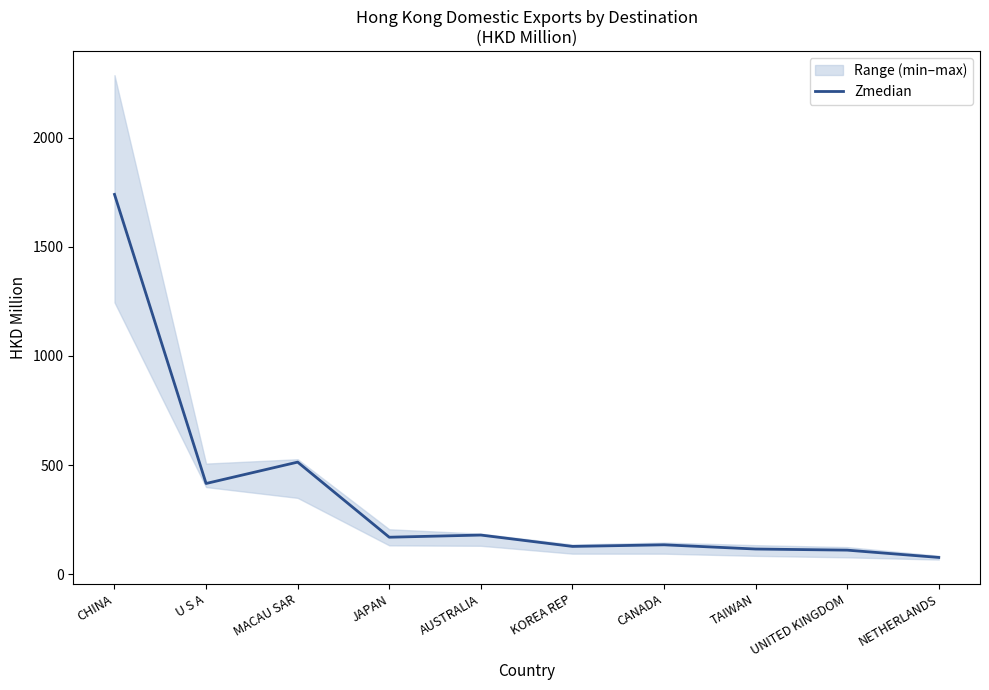

How many lines are shown in the chart?

1